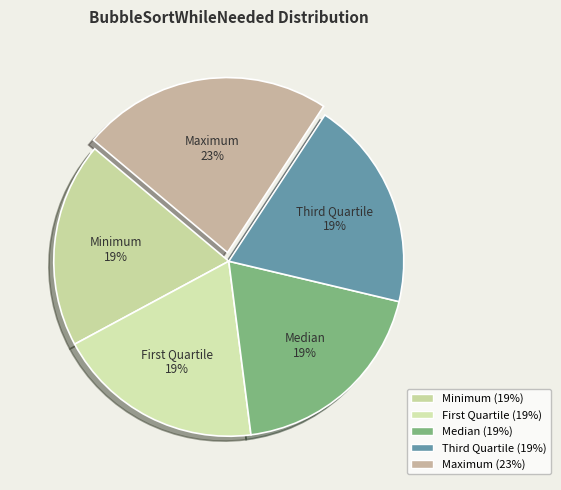

Is Median the majority of the pie?

No